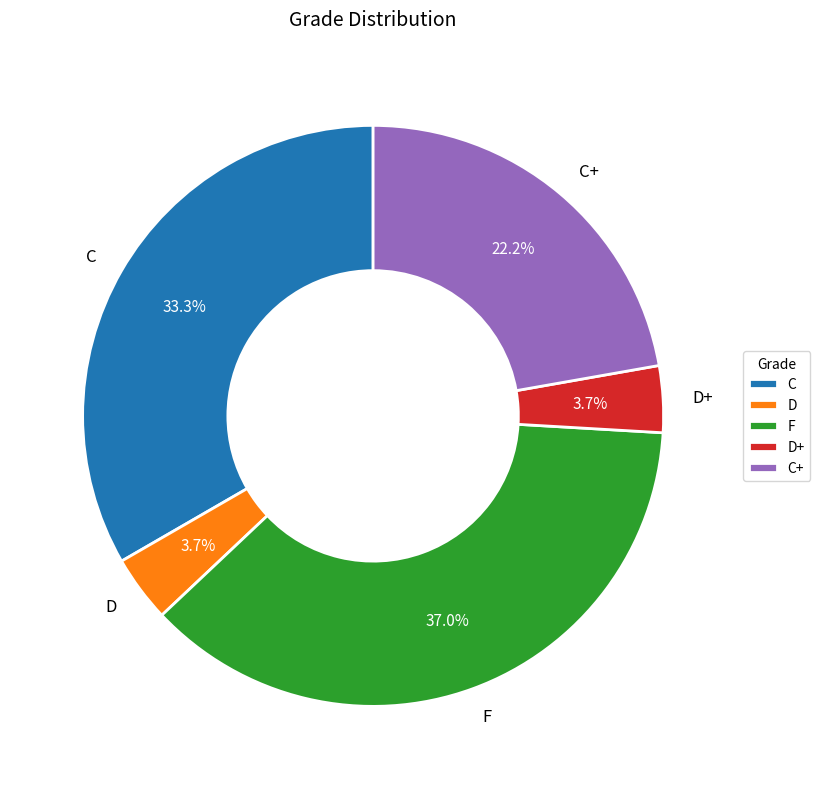

The C+ slice represents 33% of the pie. True or false?

False